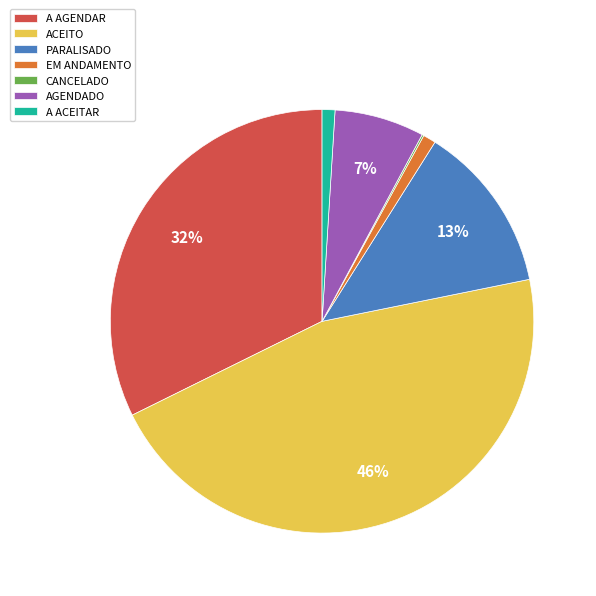

Is it true that EM ANDAMENTO is 12% of the pie?

False